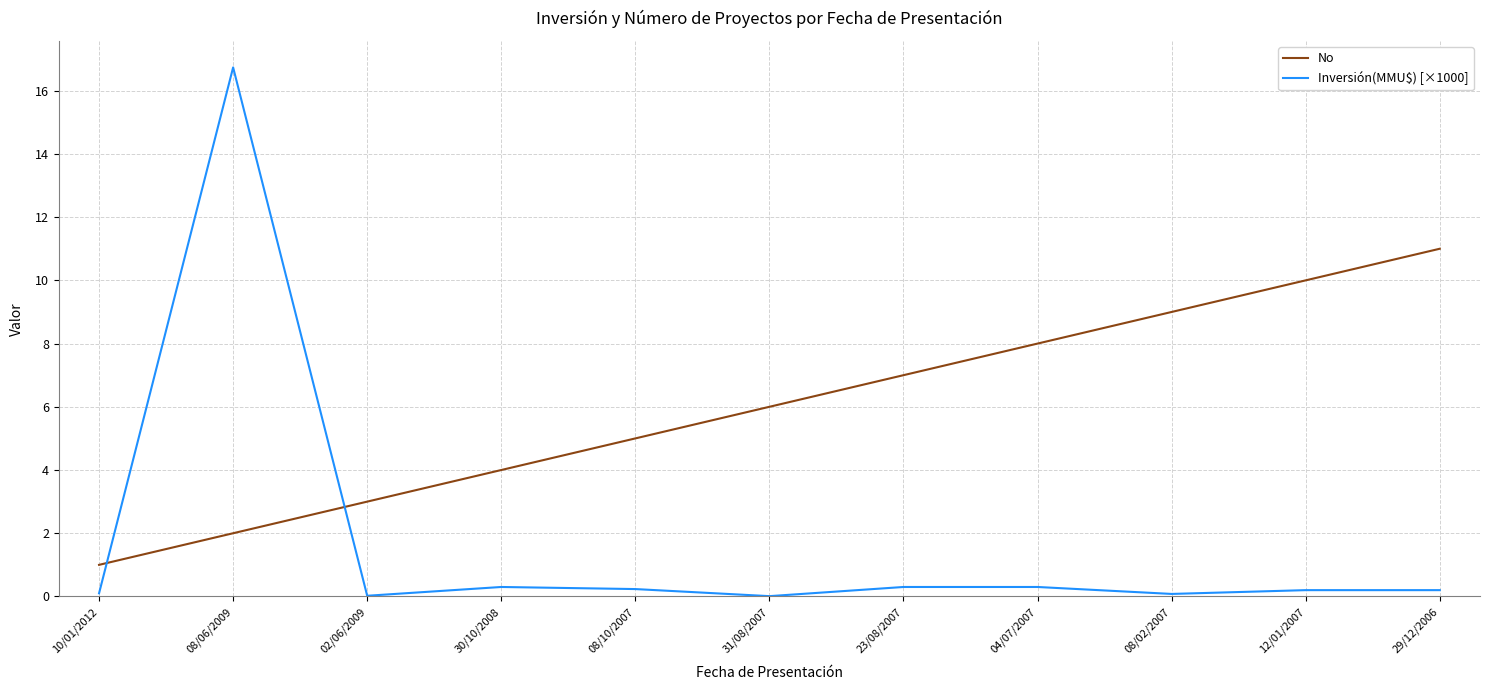

What is the maximum value for Inversión(MMU$) [×1000]?

16.7